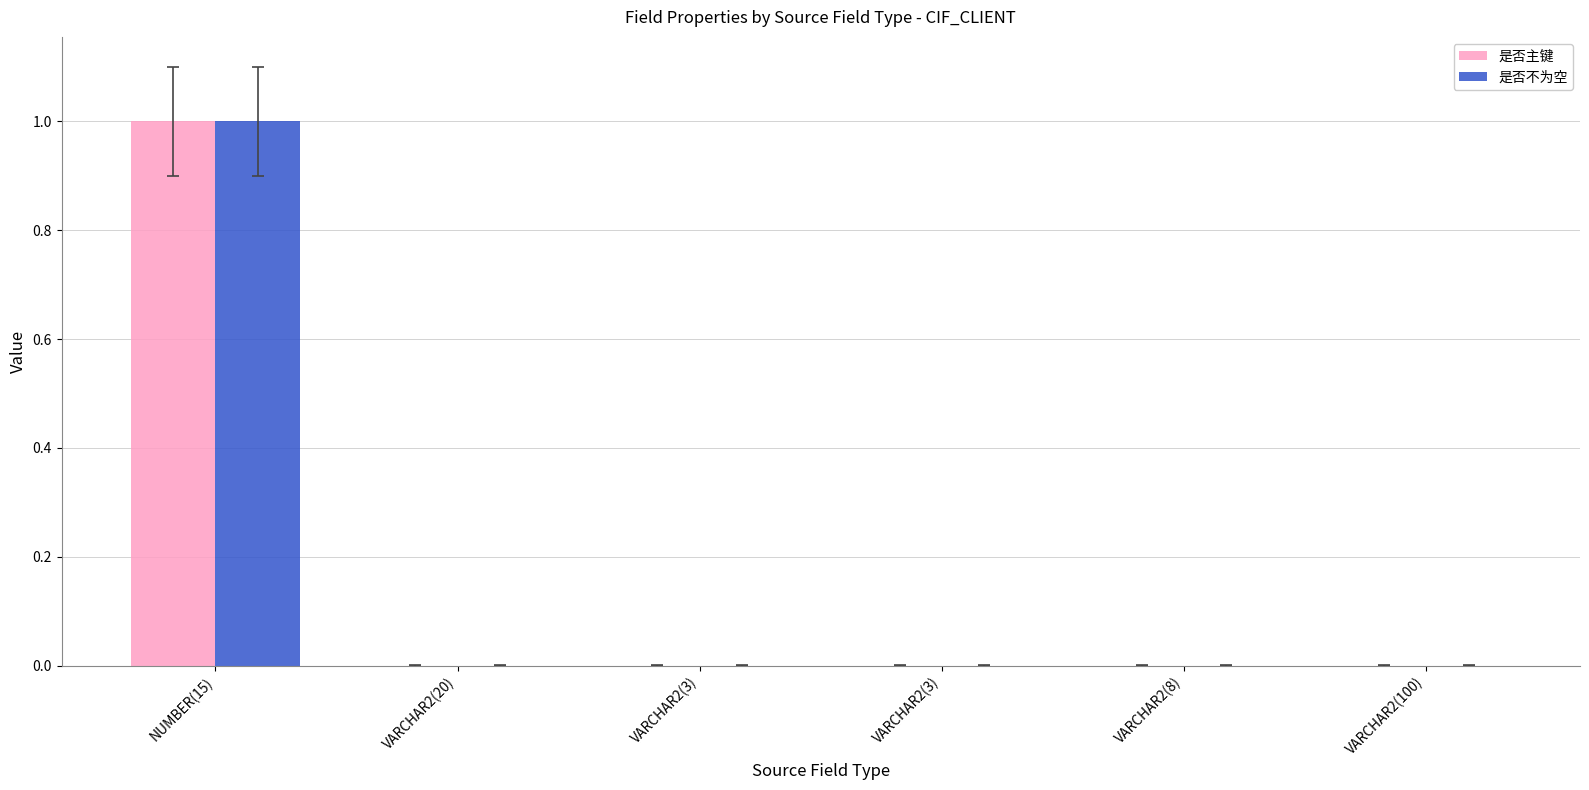

At which label is 是否不为空 closest to 0?

VARCHAR2(20)